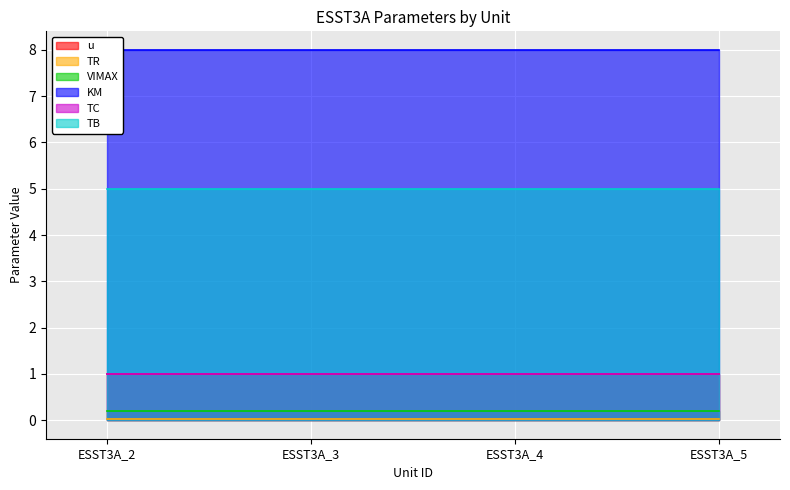

Reading left to right, list all the values displayed in this chart.

u: 1.0	1.0	1.0	1.0
TR: 0.0	0.0	0.0	0.0
VIMAX: 0.2	0.2	0.2	0.2
KM: 8.0	8.0	8.0	8.0
TC: 1.0	1.0	1.0	1.0
TB: 5.0	5.0	5.0	5.0